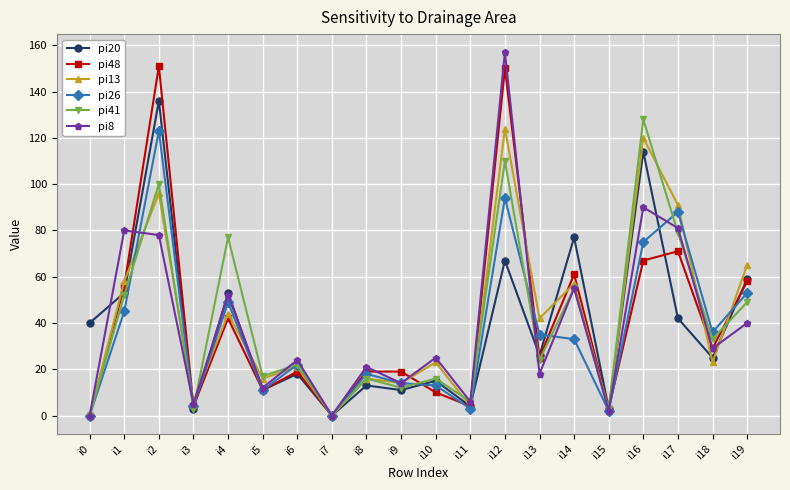

Reading left to right, extract all data points from this chart.

pi20: i0=40	i1=53	i2=136	i3=3	i4=53	i5=11	i6=18	i7=0	i8=13	i9=11	i10=15	i11=4	i12=67	i13=26	i14=77	i15=3	i16=114	i17=42	i18=25	i19=59
pi48: i0=0	i1=56	i2=151	i3=4	i4=42	i5=11	i6=19	i7=0	i8=19	i9=19	i10=10	i11=4	i12=150	i13=25	i14=61	i15=3	i16=67	i17=71	i18=29	i19=58
pi13: i0=0	i1=58	i2=96	i3=6	i4=44	i5=16	i6=21	i7=0	i8=16	i9=14	i10=23	i11=4	i12=124	i13=42	i14=57	i15=2	i16=120	i17=91	i18=23	i19=65
pi26: i0=0	i1=45	i2=123	i3=4	i4=49	i5=11	i6=22	i7=0	i8=18	i9=14	i10=13	i11=3	i12=94	i13=35	i14=33	i15=2	i16=75	i17=88	i18=36	i19=53
pi41: i0=0	i1=52	i2=100	i3=3	i4=77	i5=17	i6=22	i7=0	i8=16	i9=12	i10=16	i11=6	i12=110	i13=24	i14=55	i15=3	i16=128	i17=79	i18=33	i19=49
pi8: i0=0	i1=80	i2=78	i3=5	i4=52	i5=12	i6=24	i7=0	i8=21	i9=14	i10=25	i11=6	i12=157	i13=18	i14=55	i15=2	i16=90	i17=81	i18=29	i19=40